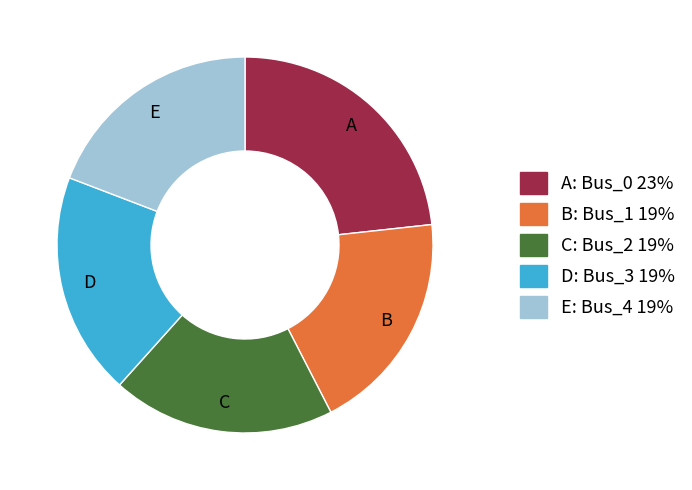

Is there a majority slice in this chart?

No